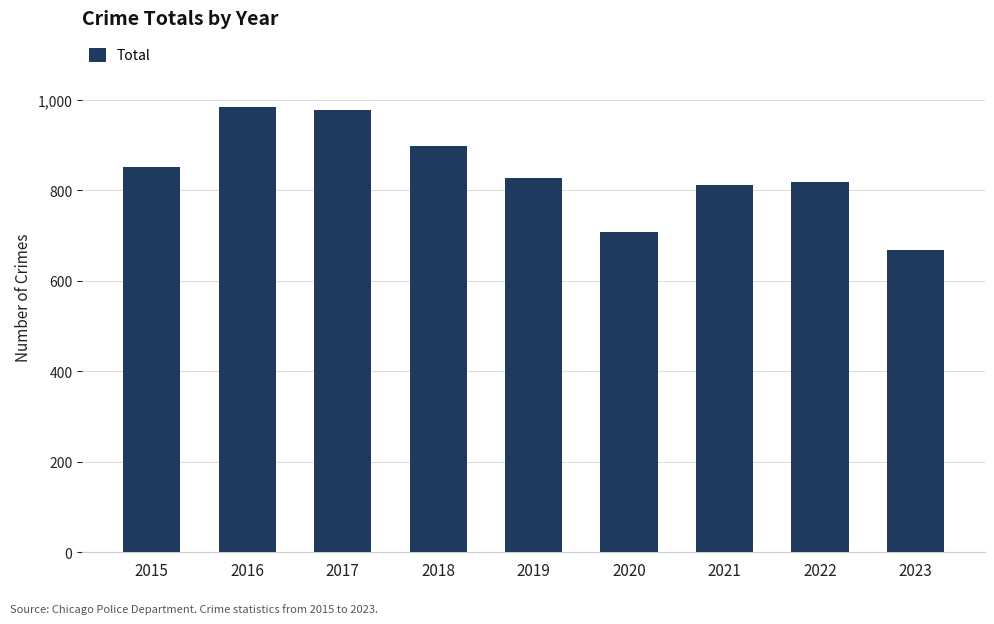

At which label does the data first exceed 826?

2015